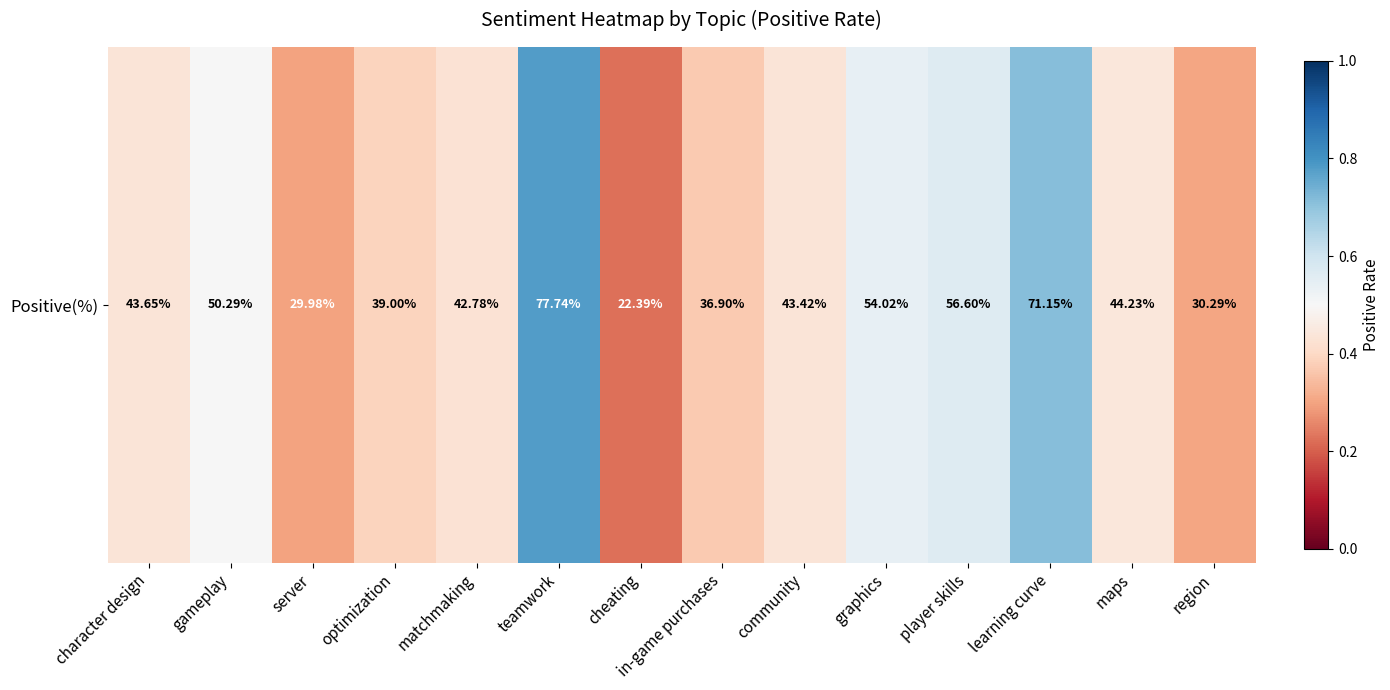

Reading right to left, what are all the values shown in this chart?

region=0.3	maps=0.4	learning curve=0.7	player skills=0.6	graphics=0.5	community=0.4	in-game purchases=0.4	cheating=0.2	teamwork=0.8	matchmaking=0.4	optimization=0.4	server=0.3	gameplay=0.5	character design=0.4